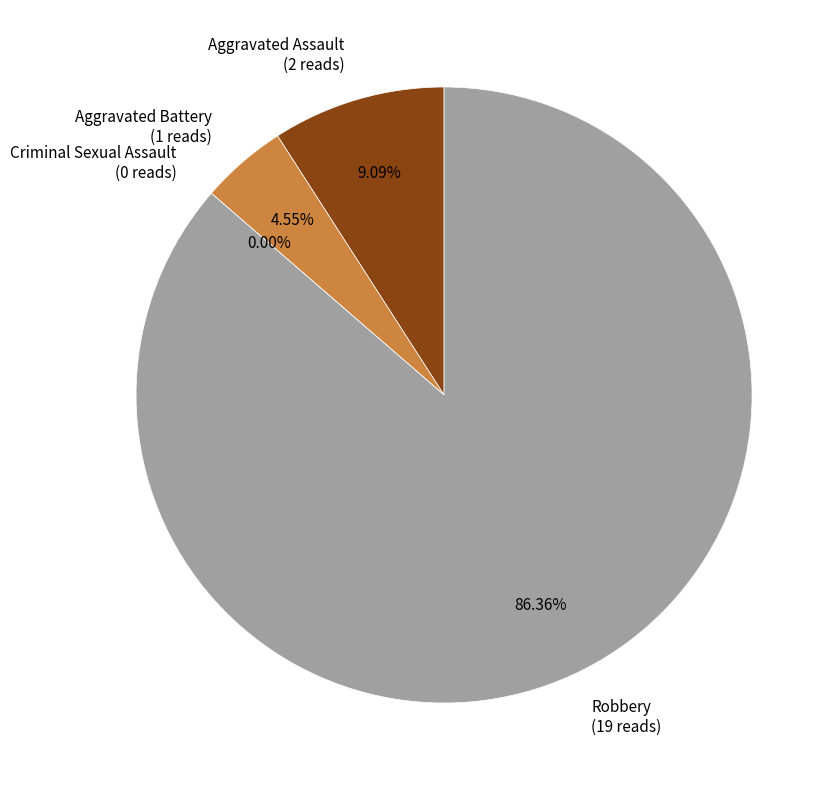

To the nearest percent, what is the average slice percentage?

25%